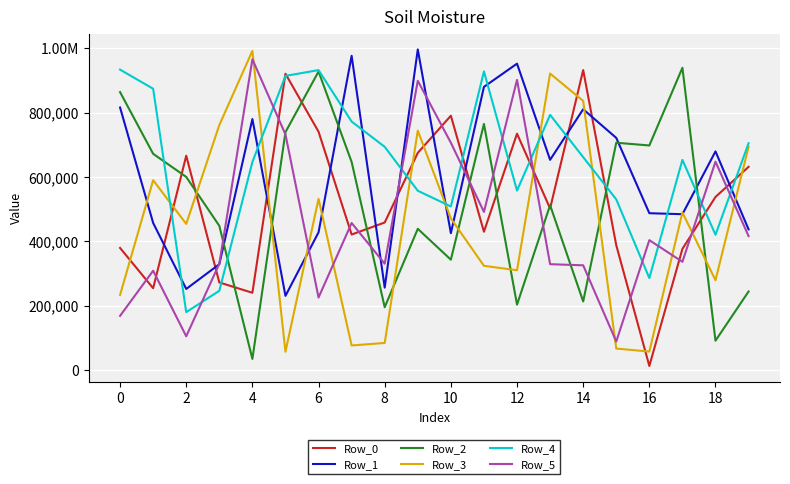

Which series ends up on top after the final intersection of Row_4 and Row_1?

Row_4